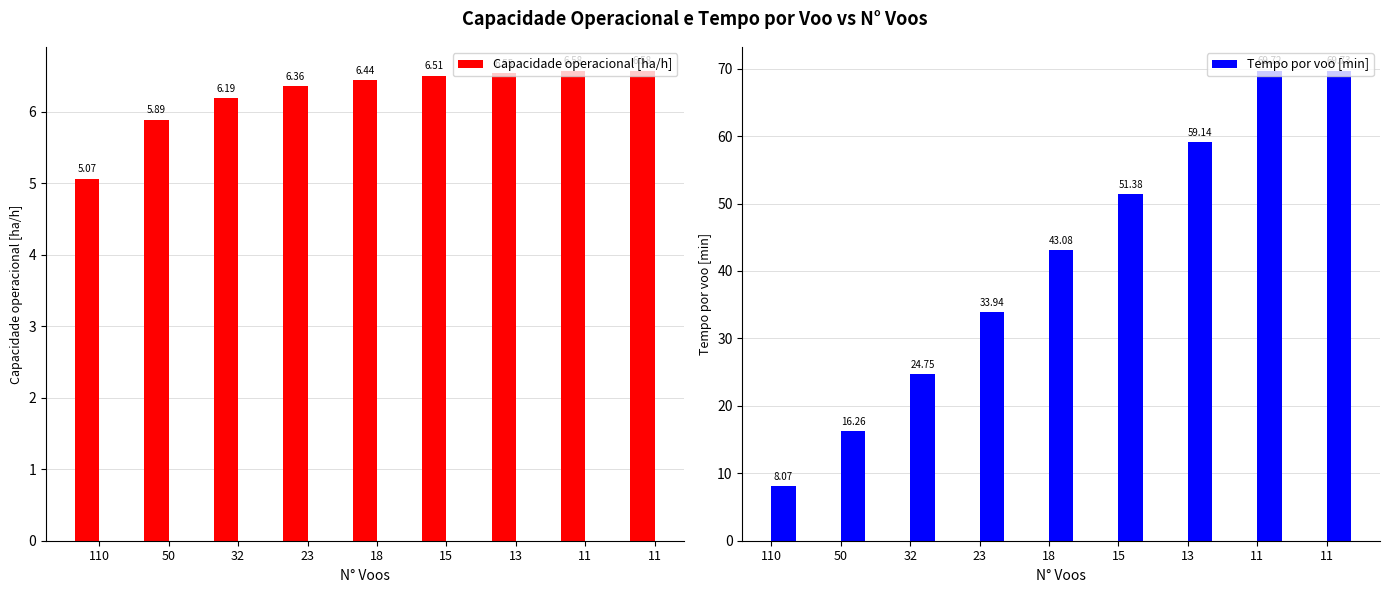

Reading left to right, transcribe all the data shown in this chart.

Capacidade operacional [ha/h]: 110=5.1	50=5.9	32=6.2	23=6.4	18=6.4	15=6.5	13=6.5	11=6.6	11=6.6
Tempo por voo [min]: 110=8.1	50=16.3	32=24.8	23=33.9	18=43.1	15=51.4	13=59.1	11=69.7	11=69.7